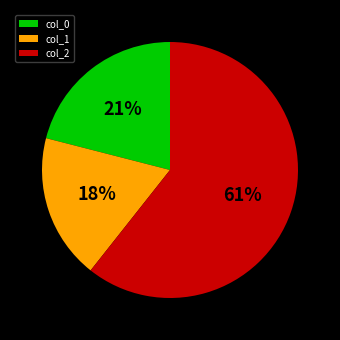

True or false: col_2 accounts for 46% of the total.

False